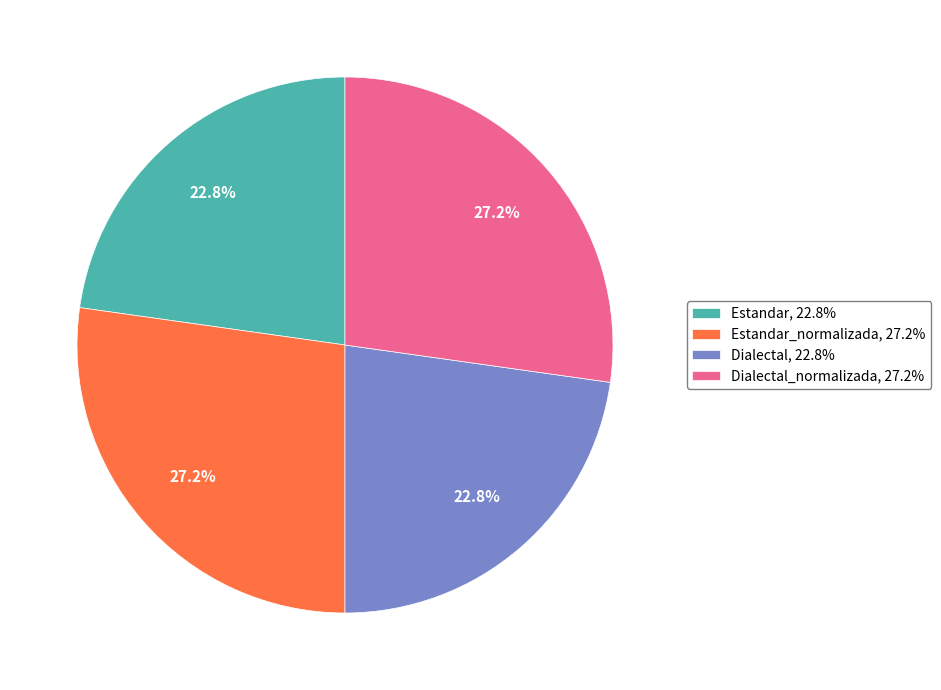

Count the number of slices in the pie.

4